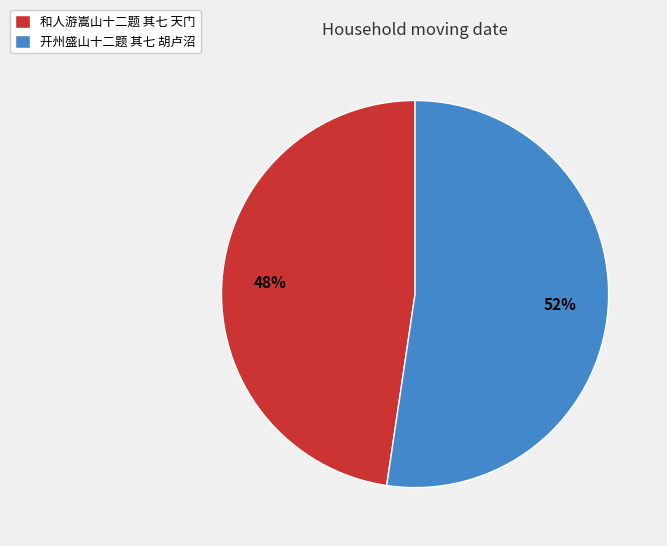

Rank the categories by value from highest to lowest.

开州盛山十二题 其七 胡卢沼, 和人游嵩山十二题 其七 天门